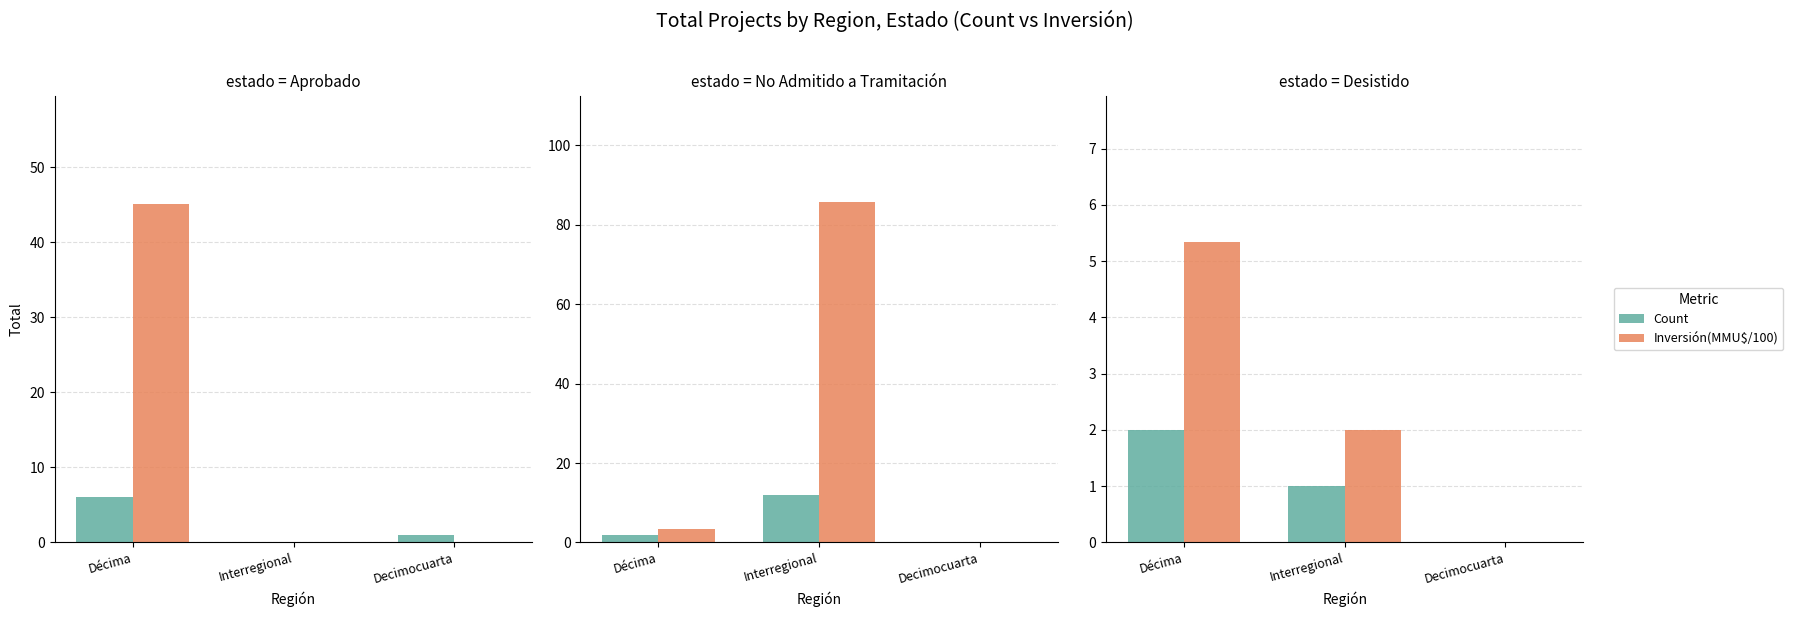

Rank the series by their average value, from highest to lowest.

Inversión(MMU$/100), Count